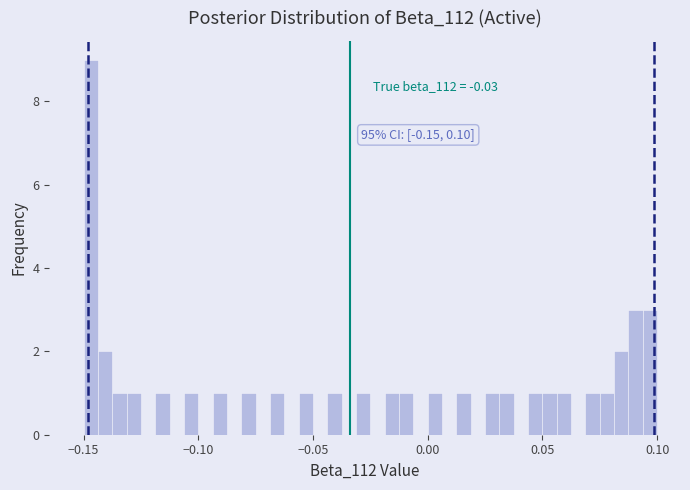

Around what value on the x-axis is the tallest bar? Give the approximate position of its centre, as read against the axis.

-0.145